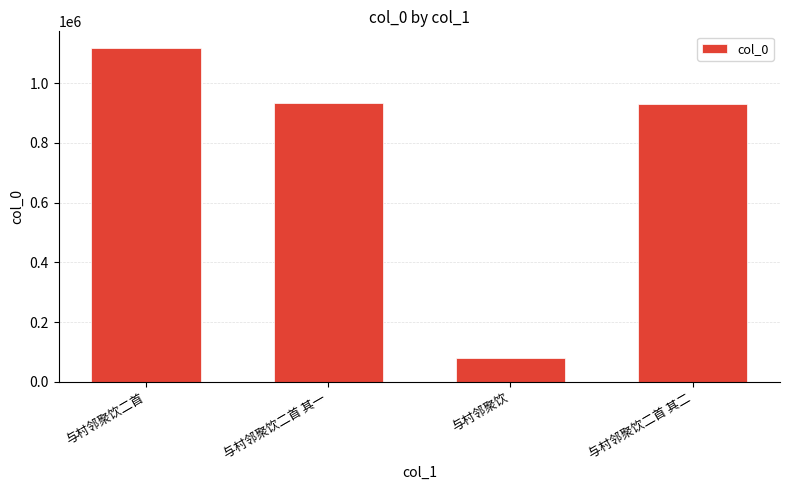

The value at 与村邻聚饮 is 41559. True or false?

False